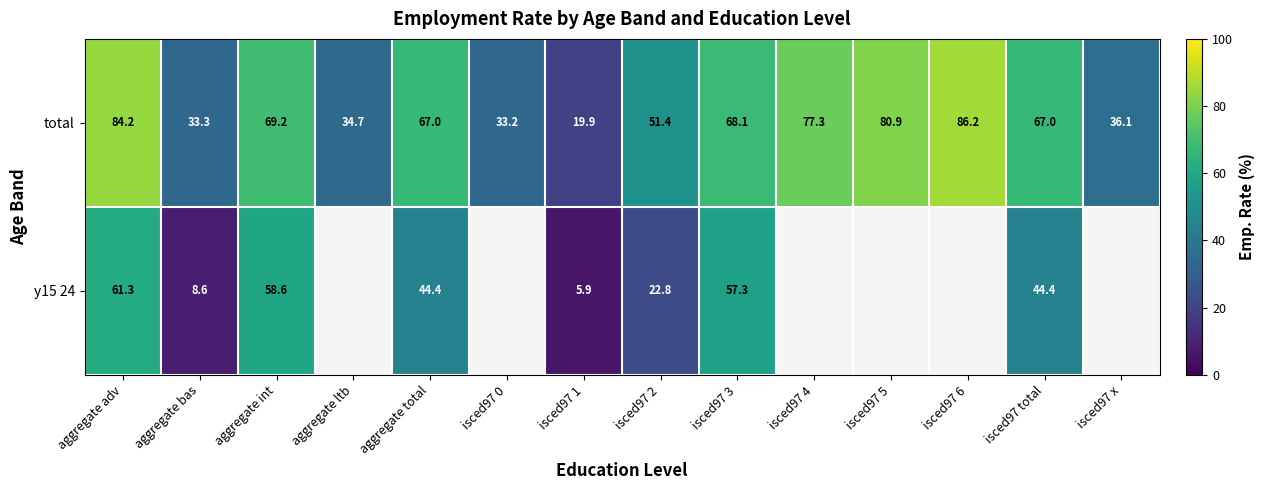

What is the difference between the total values at isced97 total and isced97 6?

19.2